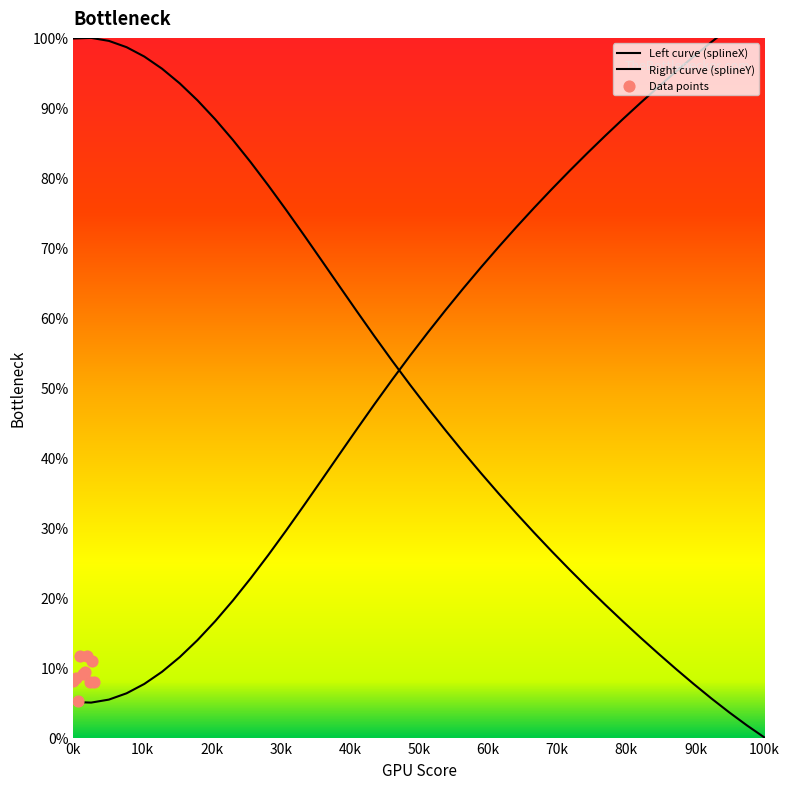

Which series has the largest Y range (max minus min)?

splineX